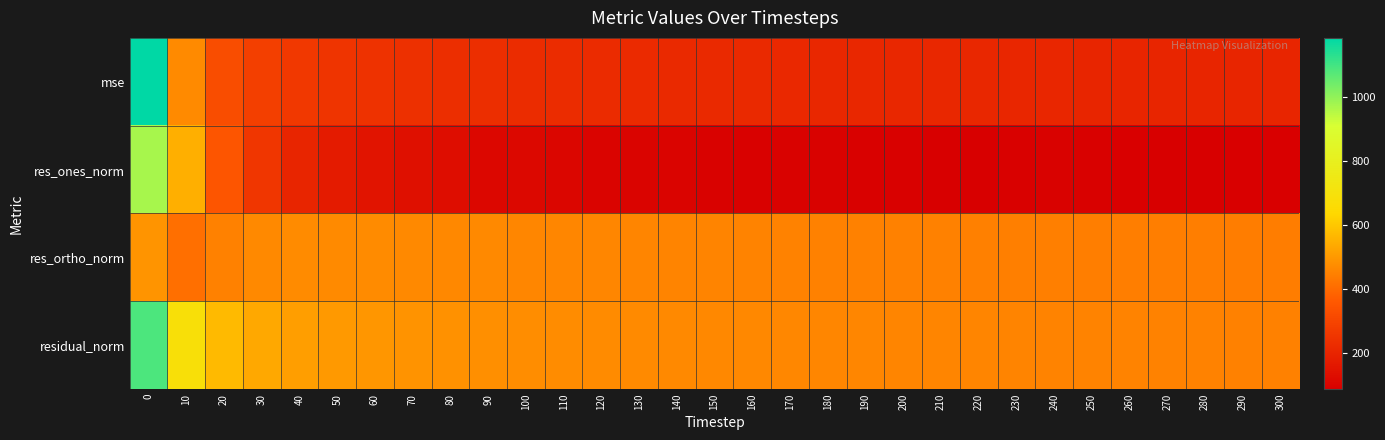

Which series has the largest total across all categories?

residual_norm